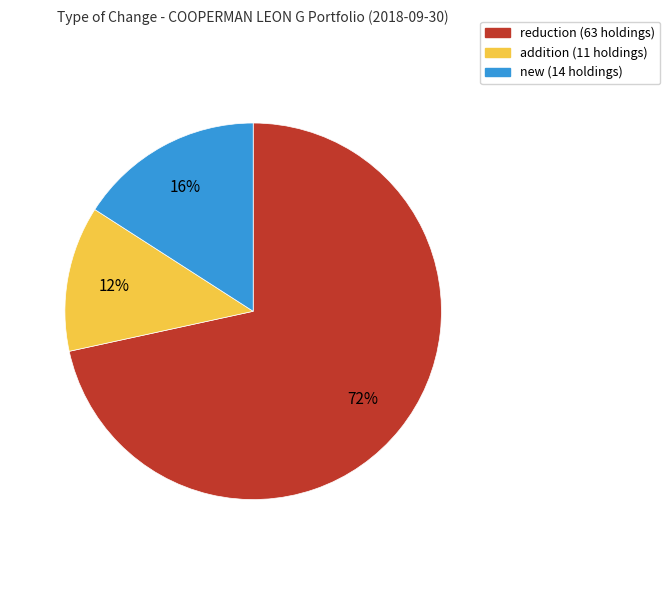

Rank the categories by value from lowest to highest.

addition, new, reduction